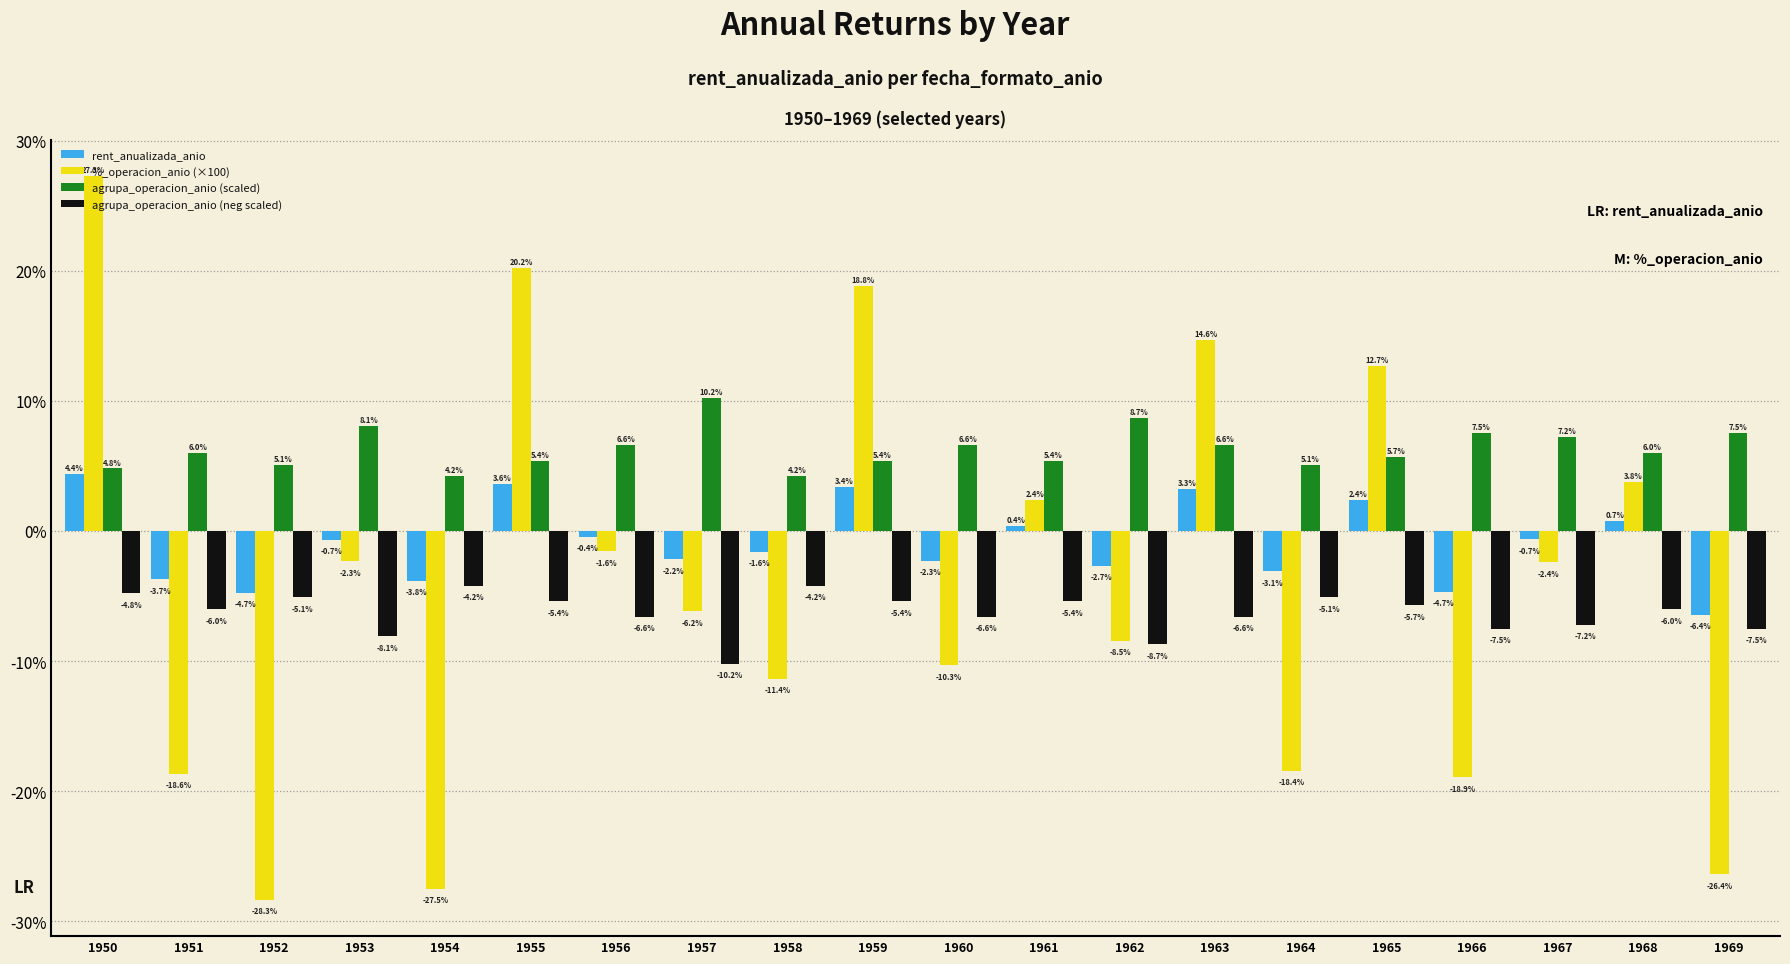

List the series in order of their overall mean, highest first.

agrupa_operacion_anio (scaled), rent_anualizada_anio, %_operacion_anio (×100), agrupa_operacion_anio (neg scaled)